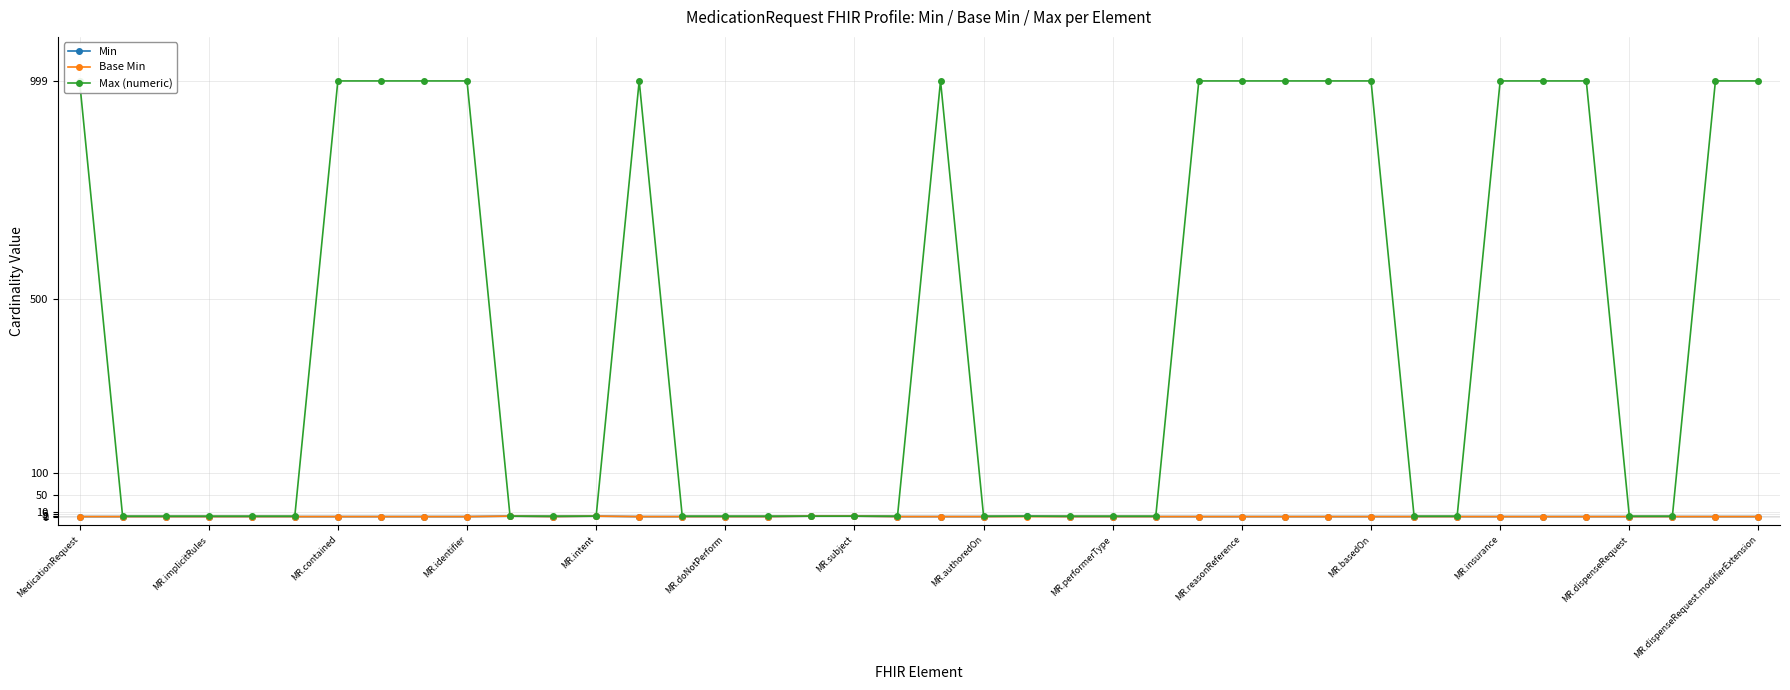

True or false: Min has a value of 0 at MR.intent.

False